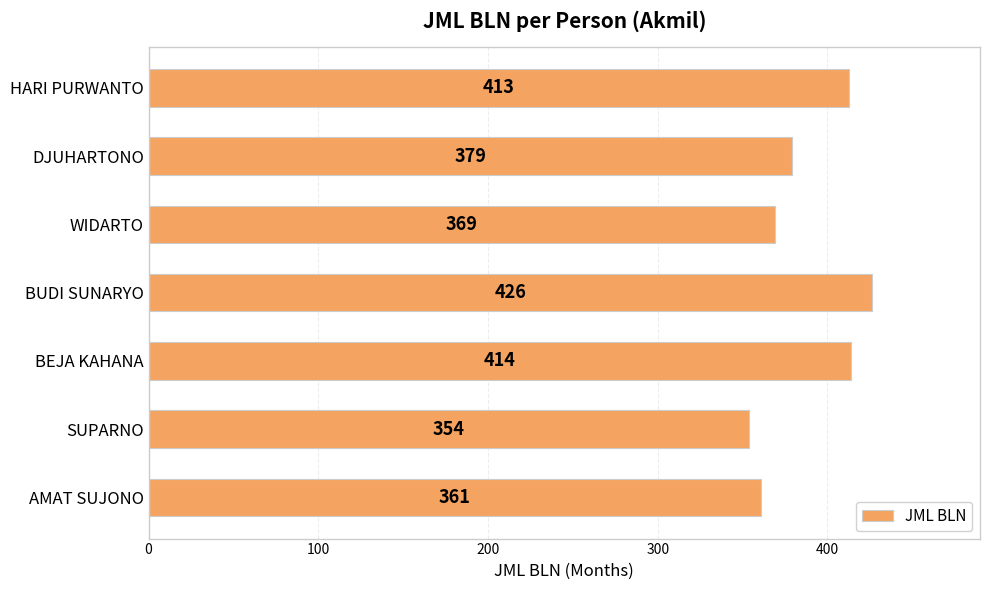

List the labels in order of value, largest first.

BUDI SUNARYO, BEJA KAHANA, HARI PURWANTO, DJUHARTONO, WIDARTO, AMAT SUJONO, SUPARNO